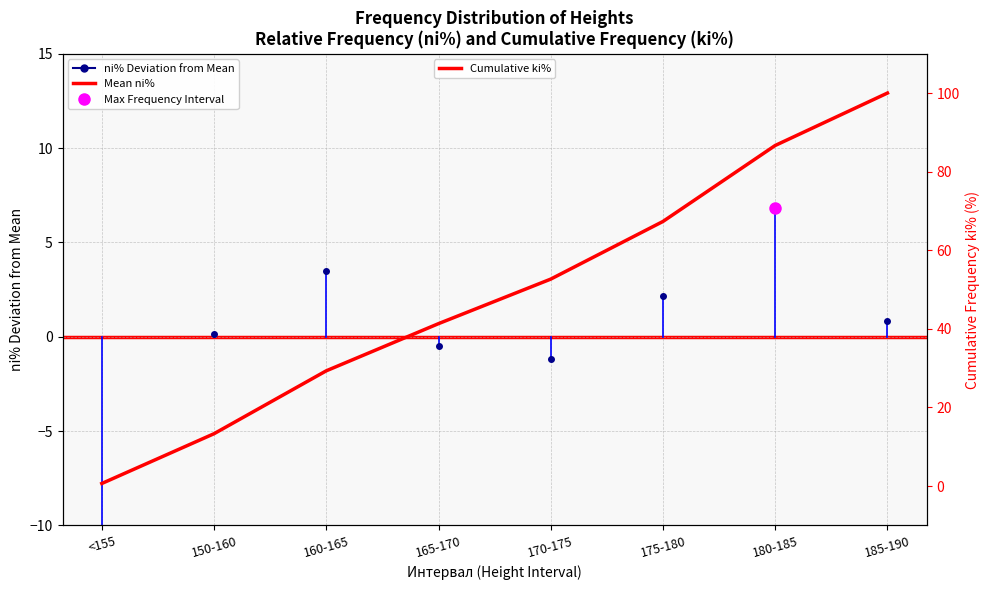

What is the sum of the ni% values at <155 and 165-170?

-12.3